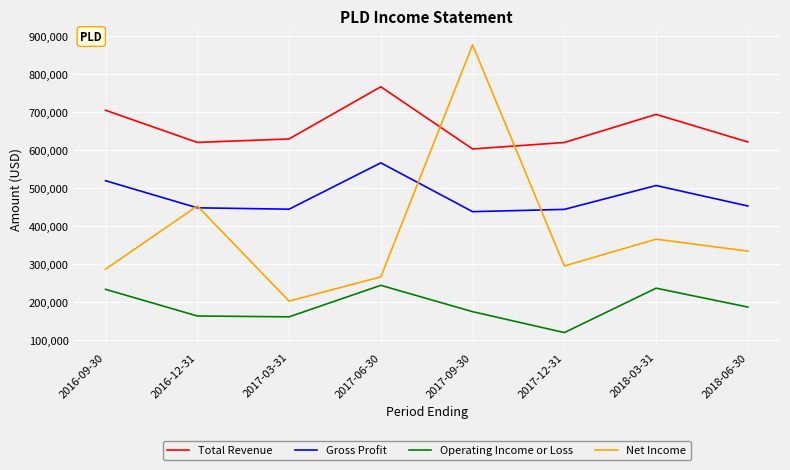

What are all the series names shown in the legend?

Total Revenue, Gross Profit, Operating Income or Loss, Net Income